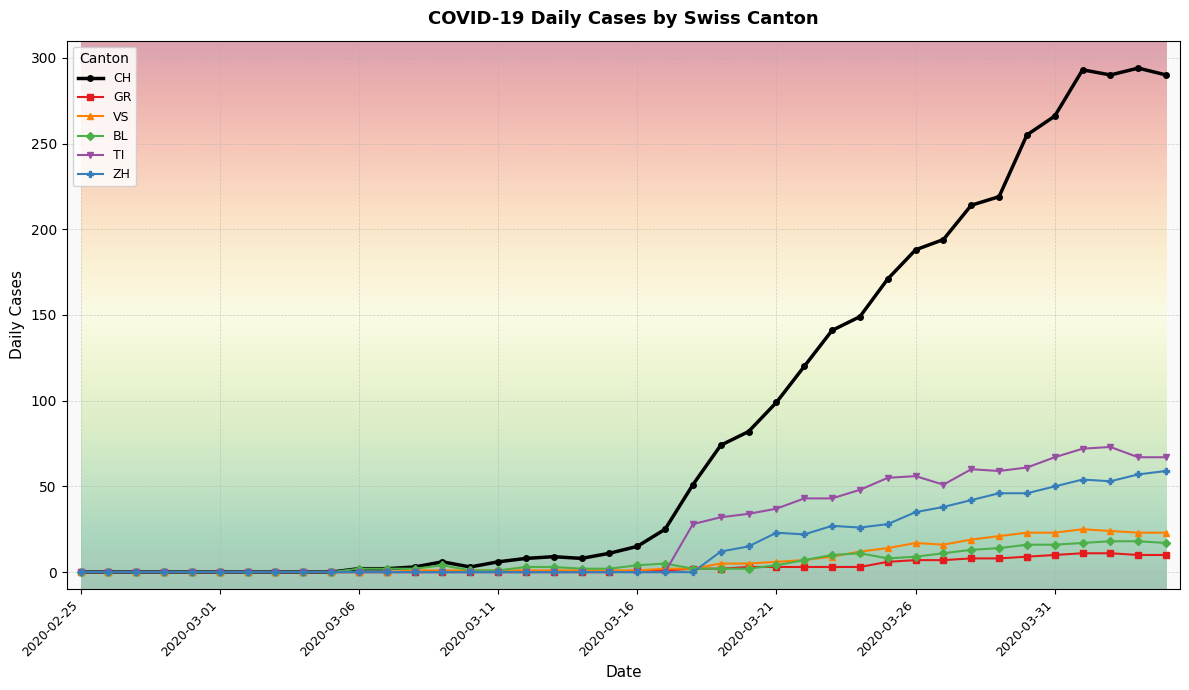

Does the chart have visible grid lines?

Yes